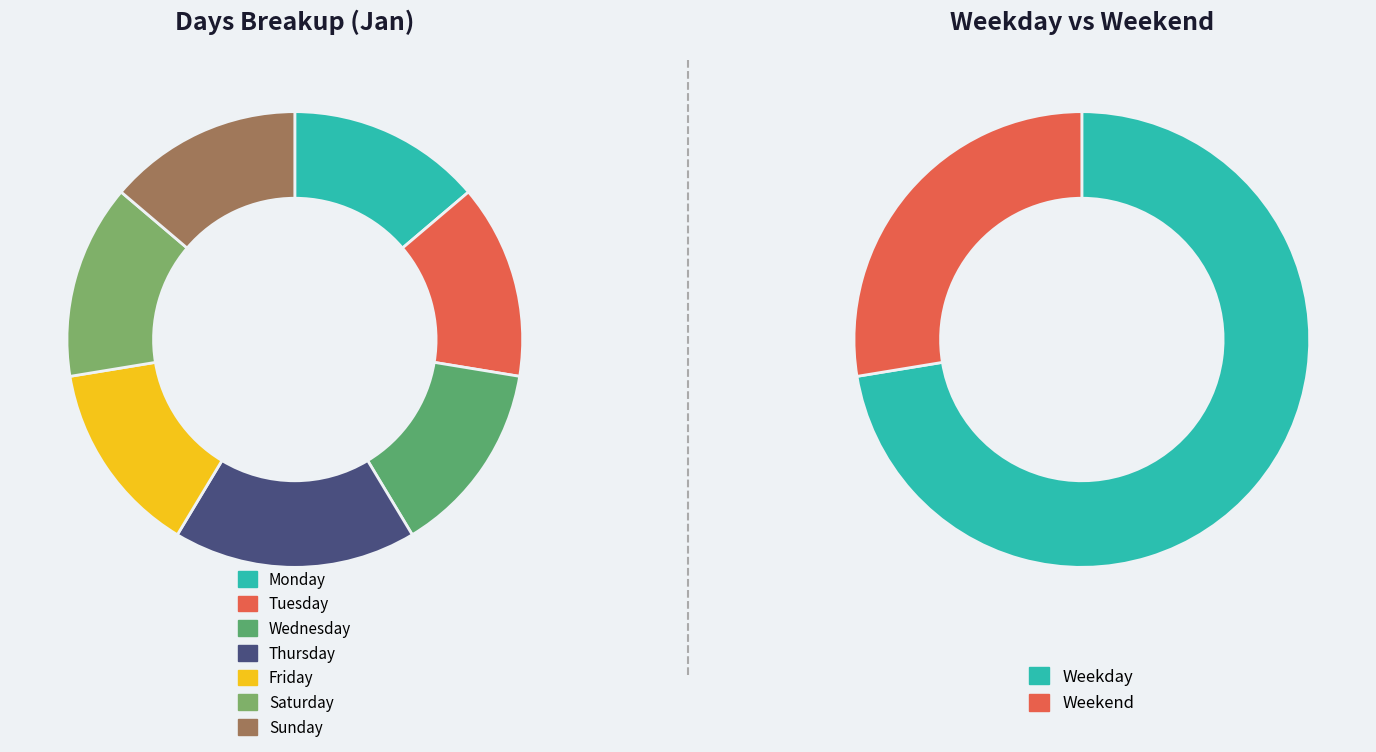

Is there any slice that represents more than half of the pie?

No